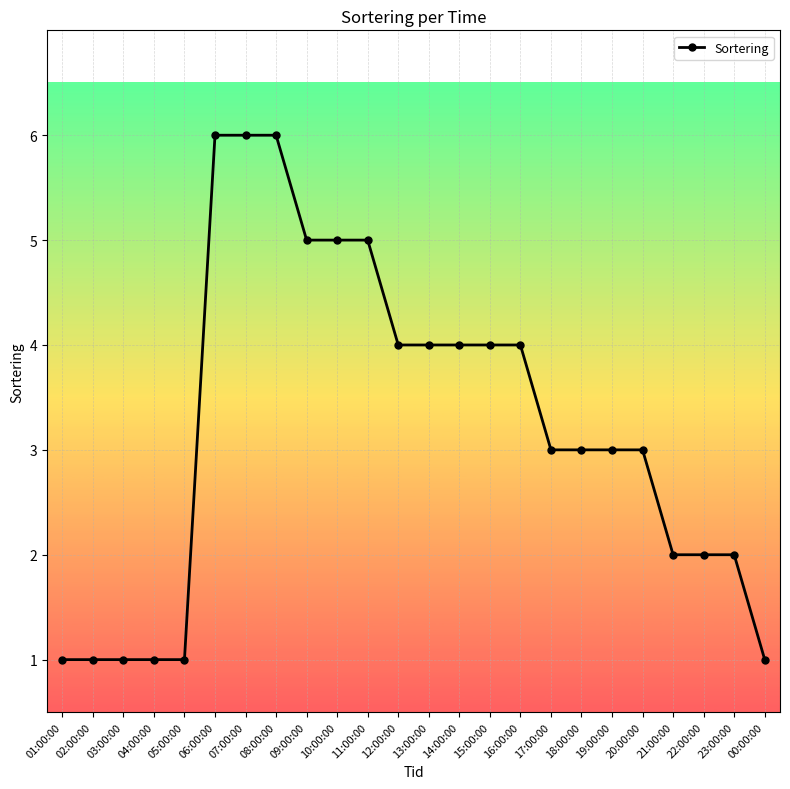

What is the label of the 22nd point from the left?

22:00:00